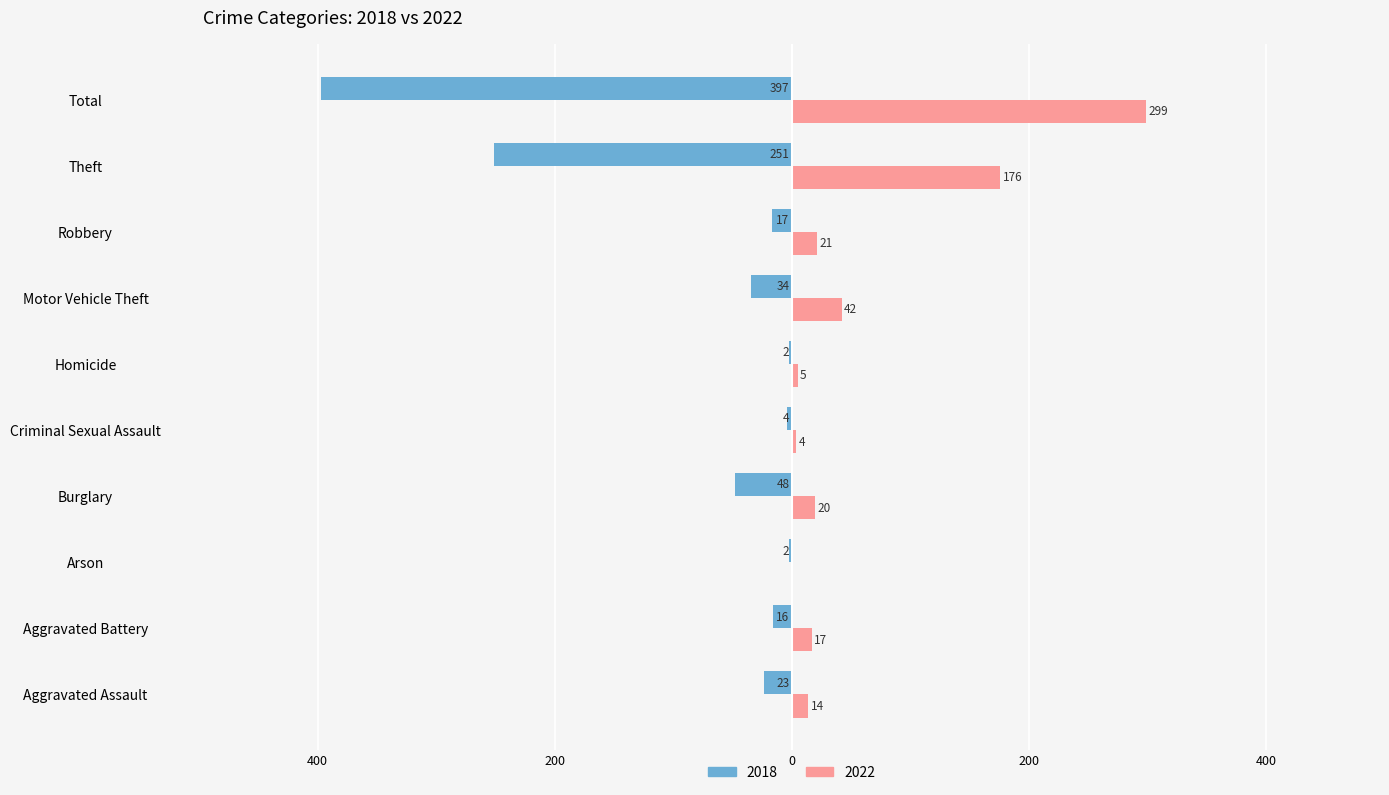

What are all the series names shown in the legend?

2018, 2022